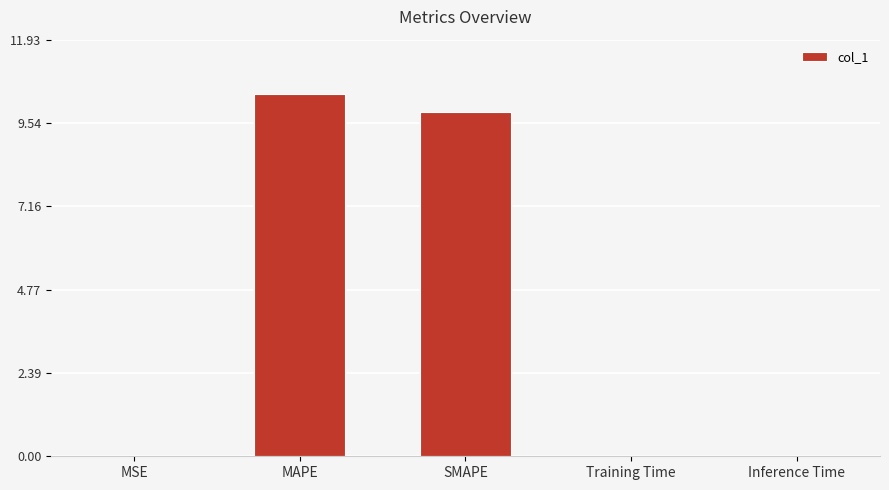

Which has a higher value, MAPE or SMAPE?

MAPE